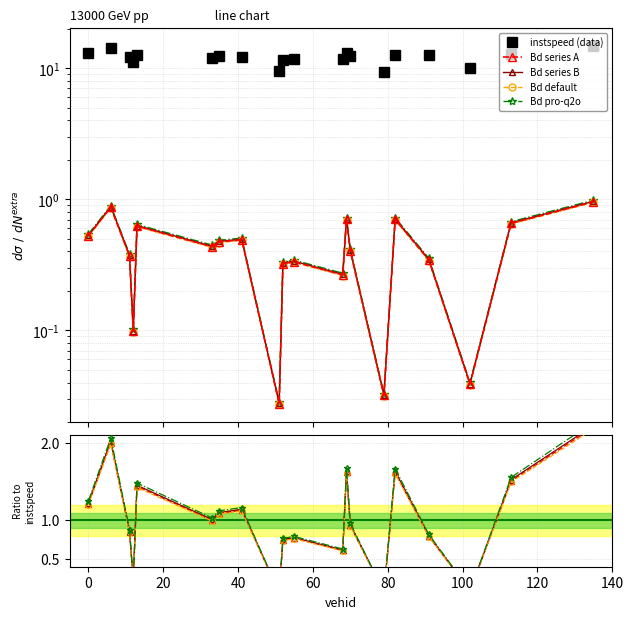

True or false: instspeed (data) and Bd / mean(Bd) intersect in this chart.

False